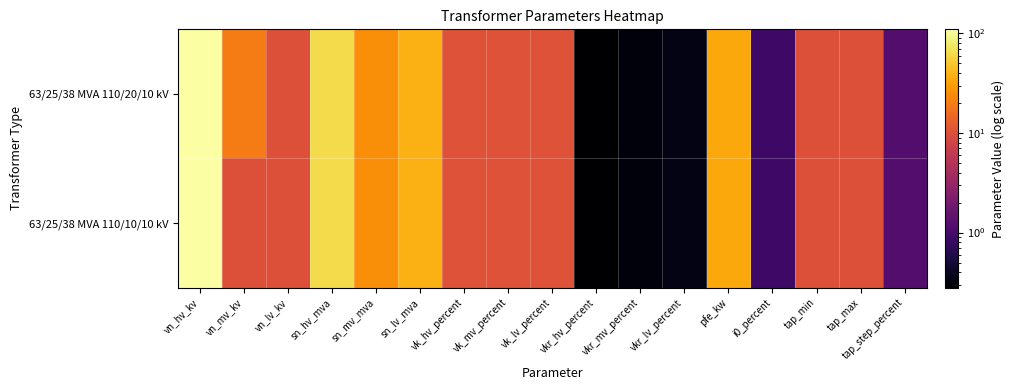

Rank the series by their maximum value, from lowest to highest.

63/25/38 MVA 110/20/10 kV, 63/25/38 MVA 110/10/10 kV